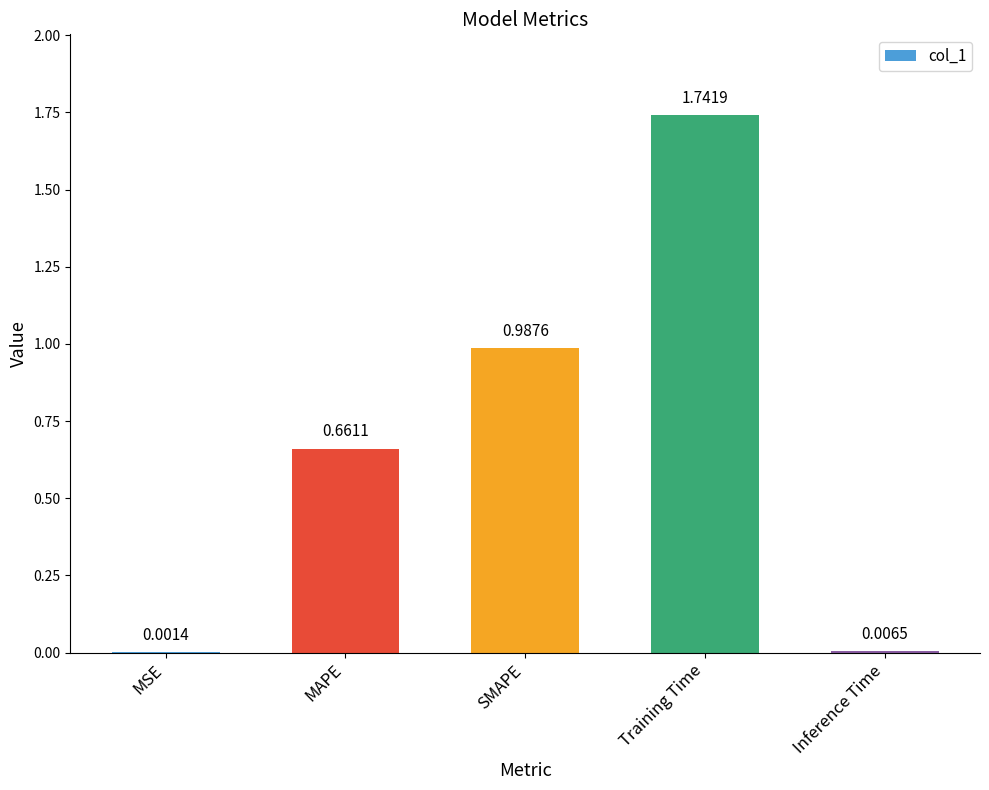

At which category does the chart reach its peak across all series?

Training Time